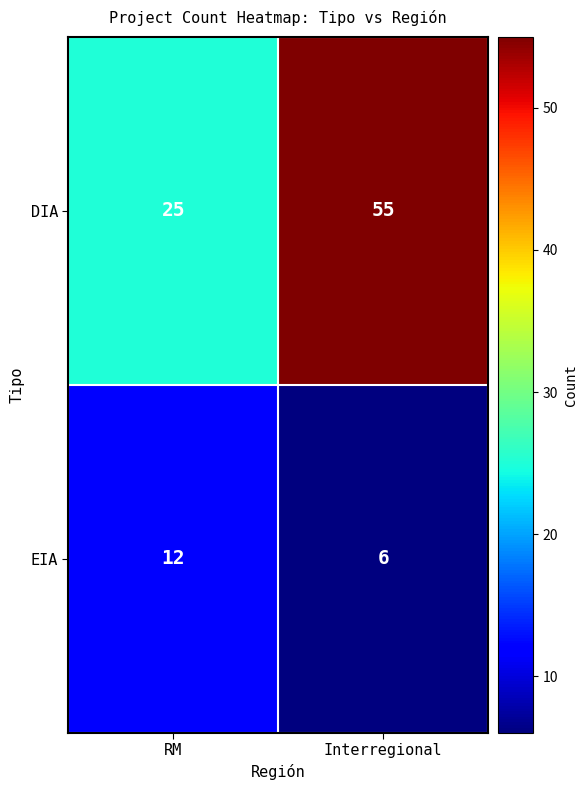

Is it true that EIA equals 12 at RM?

True